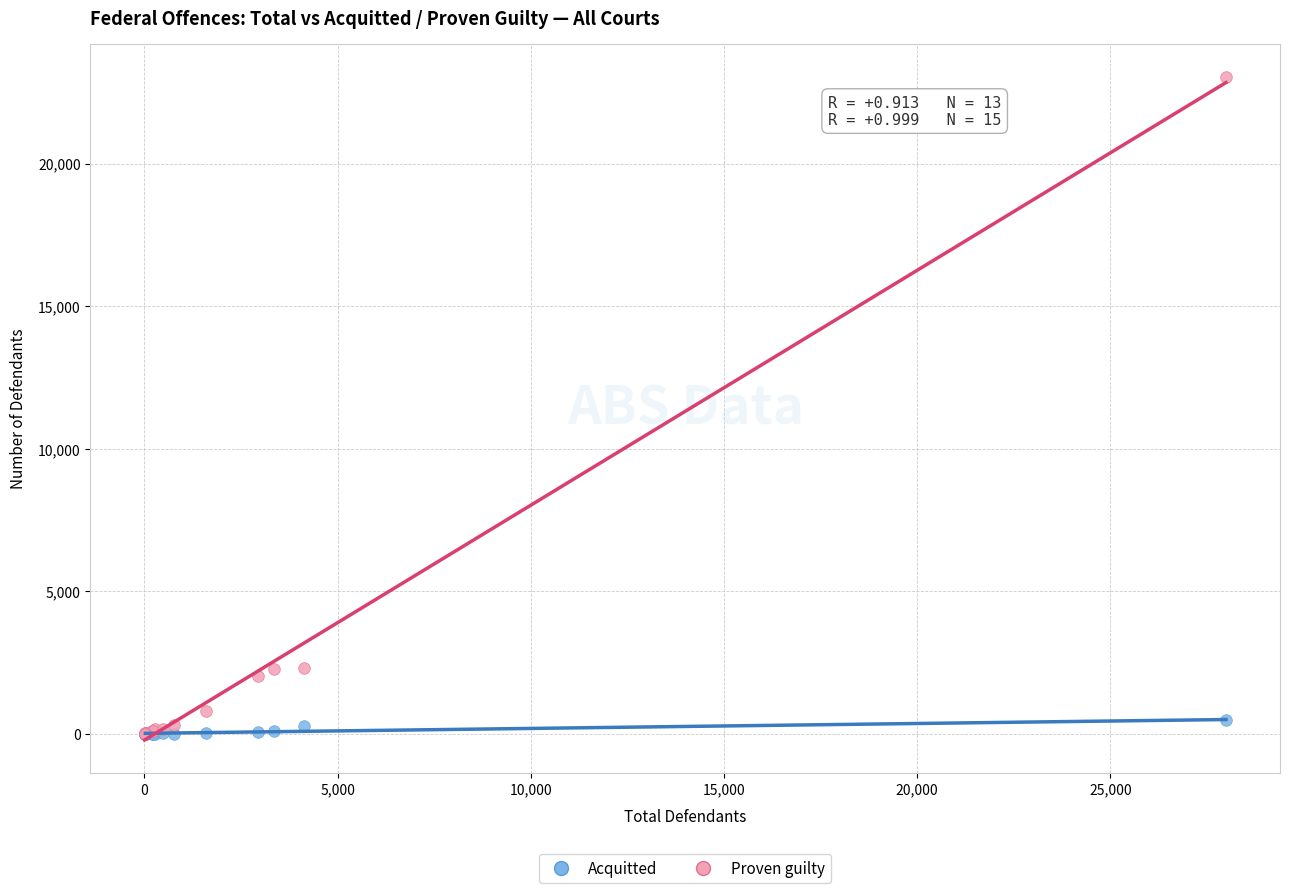

Which series has the largest Y range (max minus min)?

Proven guilty